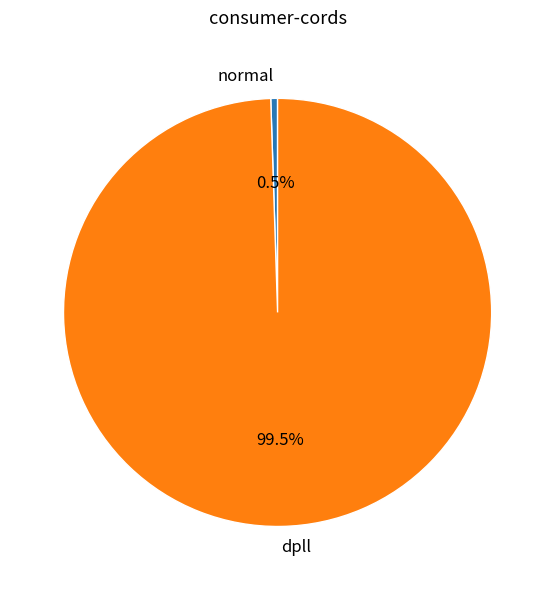

What is the smallest slice in the pie chart?

normal